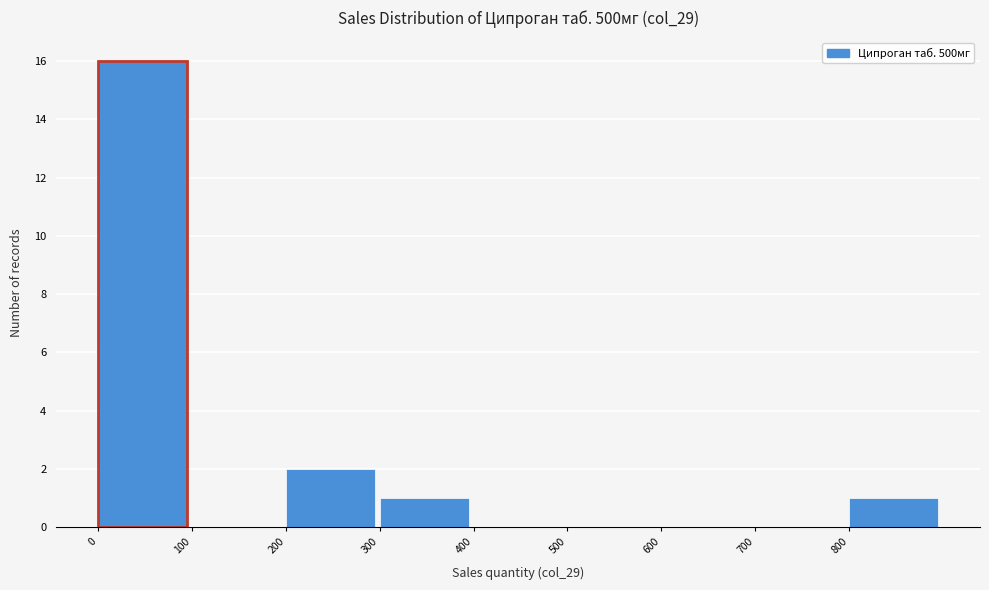

How tall is the bar that spans 800 to 900 on the x-axis? The values are not printed on the chart, so give them approximately, as read against the axis.

1